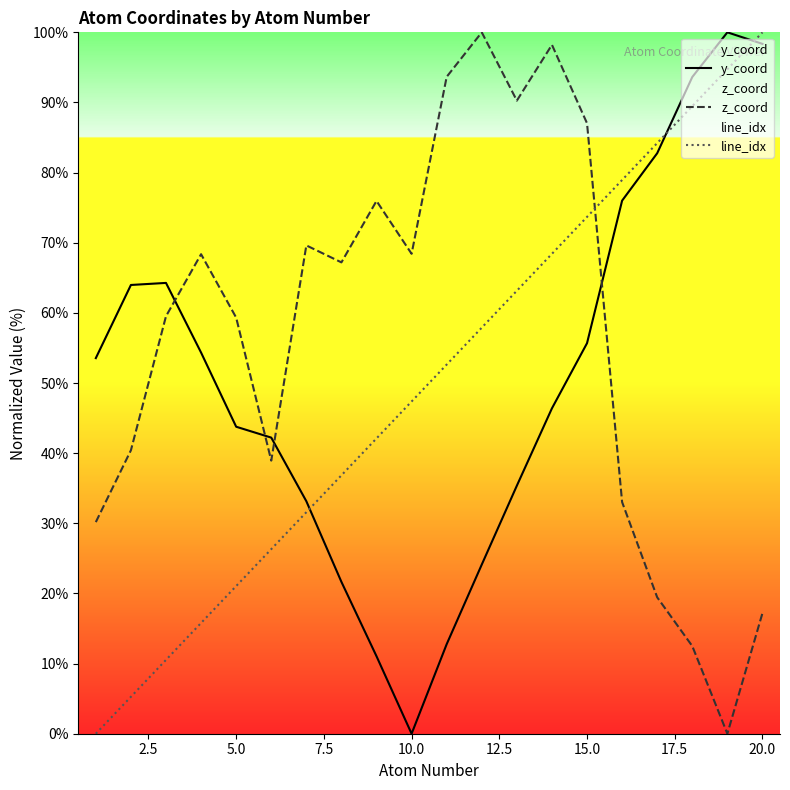

What is the difference between the maximum and minimum values in the y_coord series?

100.0